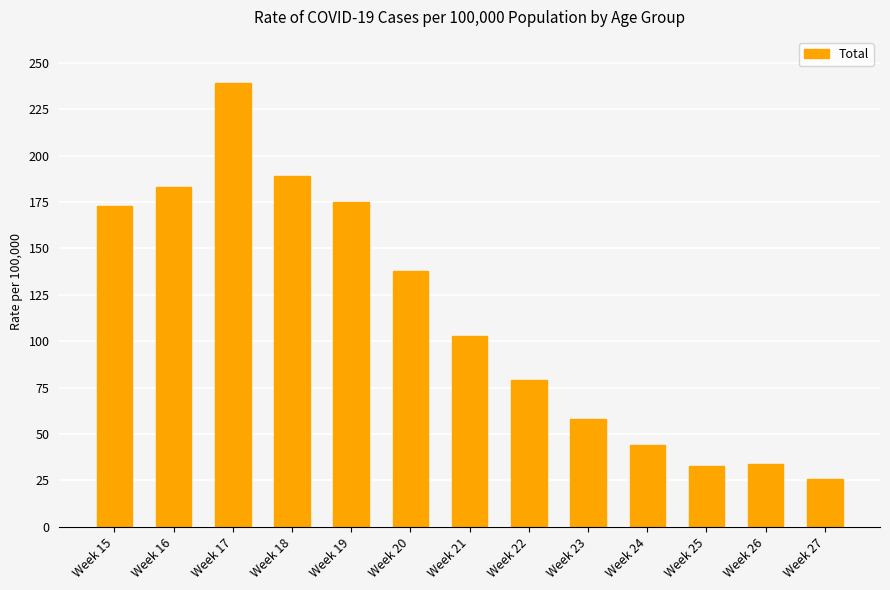

What is the value of the 10th bar from the left?

44